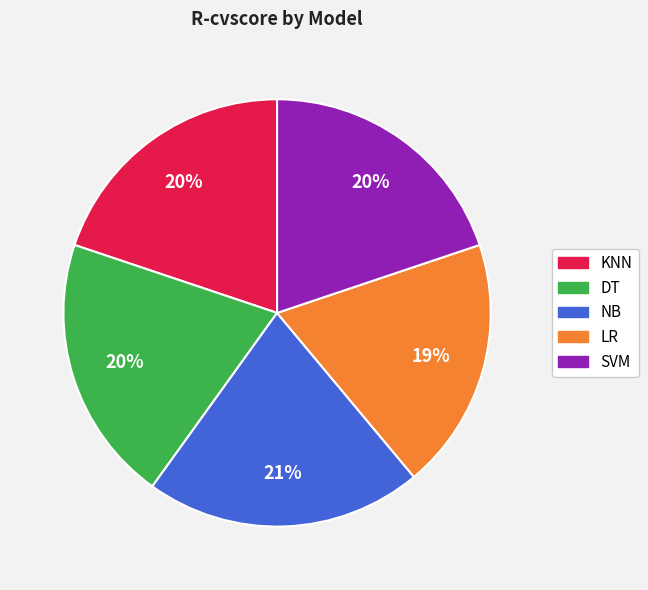

Which category has the biggest portion of the pie?

NB